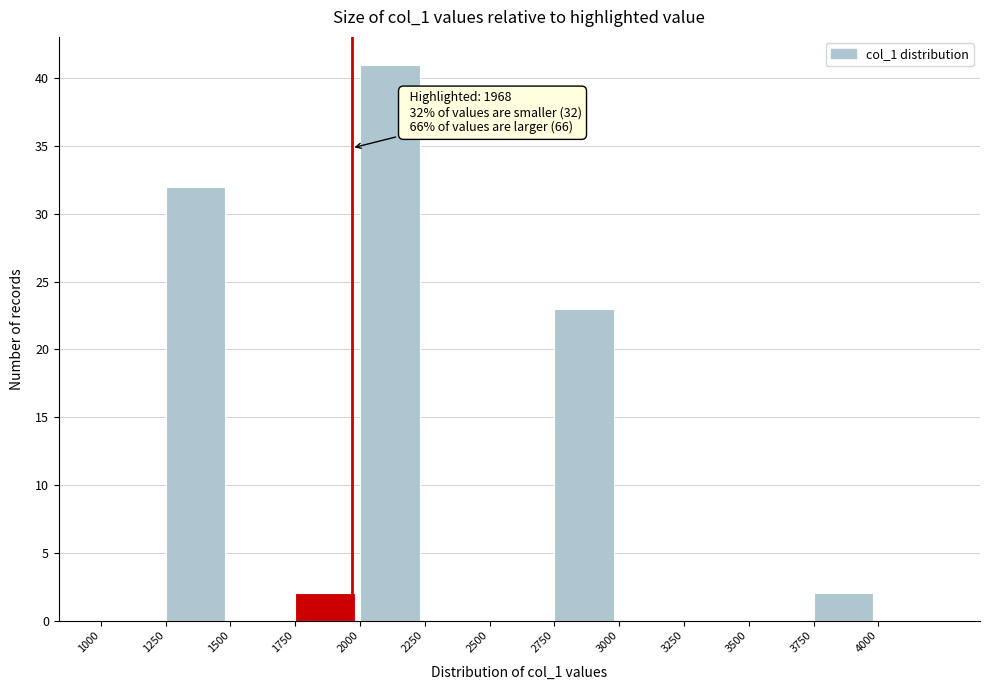

Which range on the x-axis has the tallest bar?

2000 to 2250